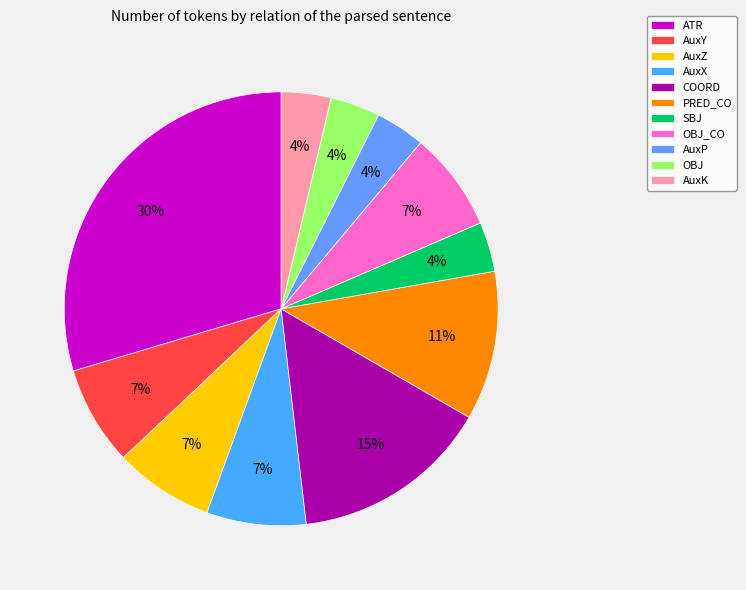

To the nearest percent, what portion does OBJ_CO represent?

7%